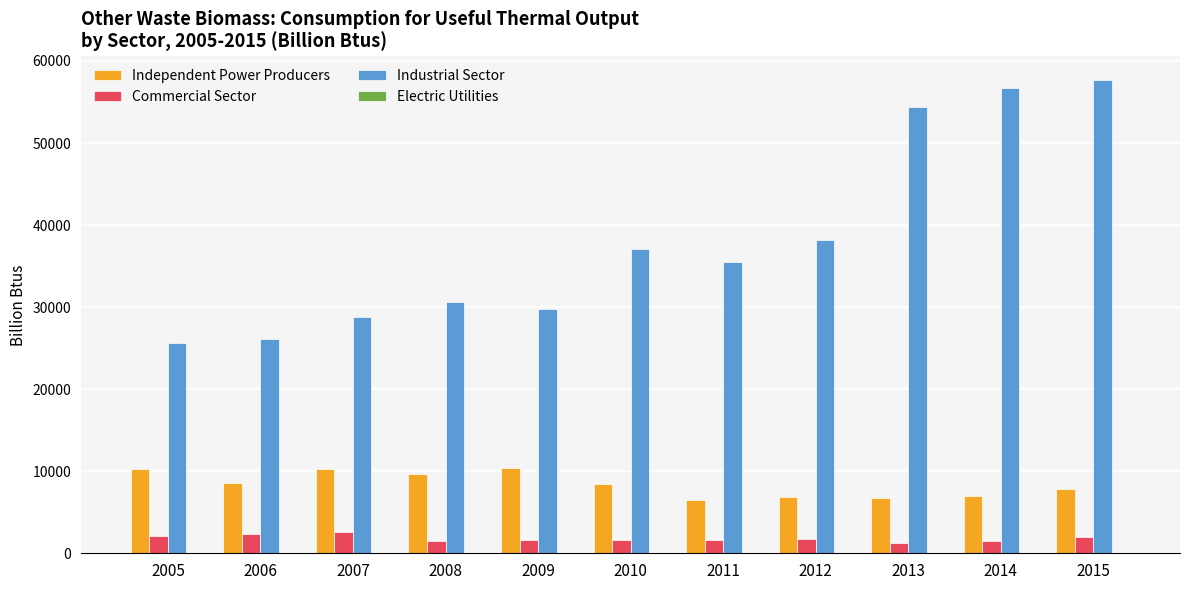

At which category is the sum across all series the highest?

2015